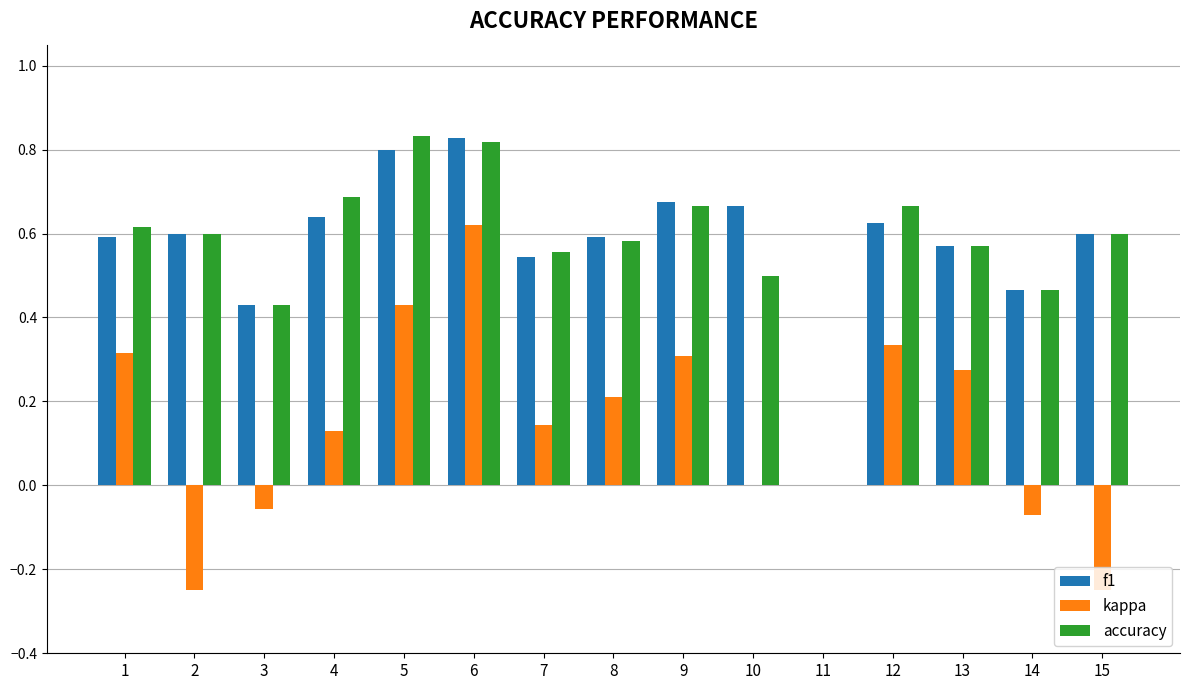

True or false: kappa has a value of 0.1 at 8.

False